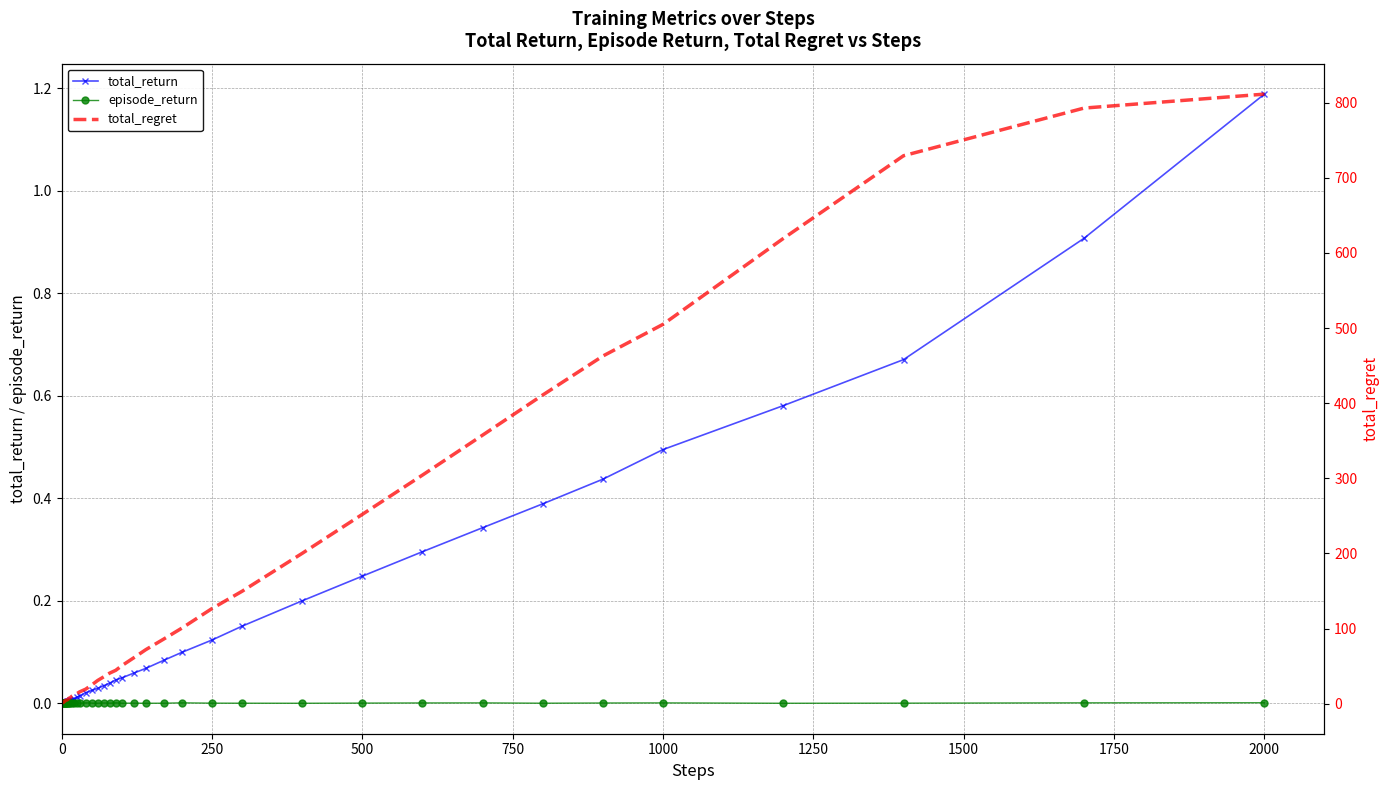

True or false: episode_return has more than 0 points higher than both neighbors.

True